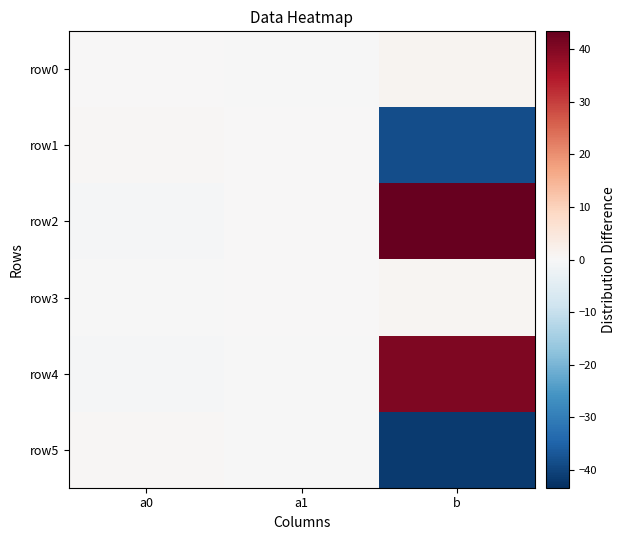

Which series has the largest total across all categories?

row2